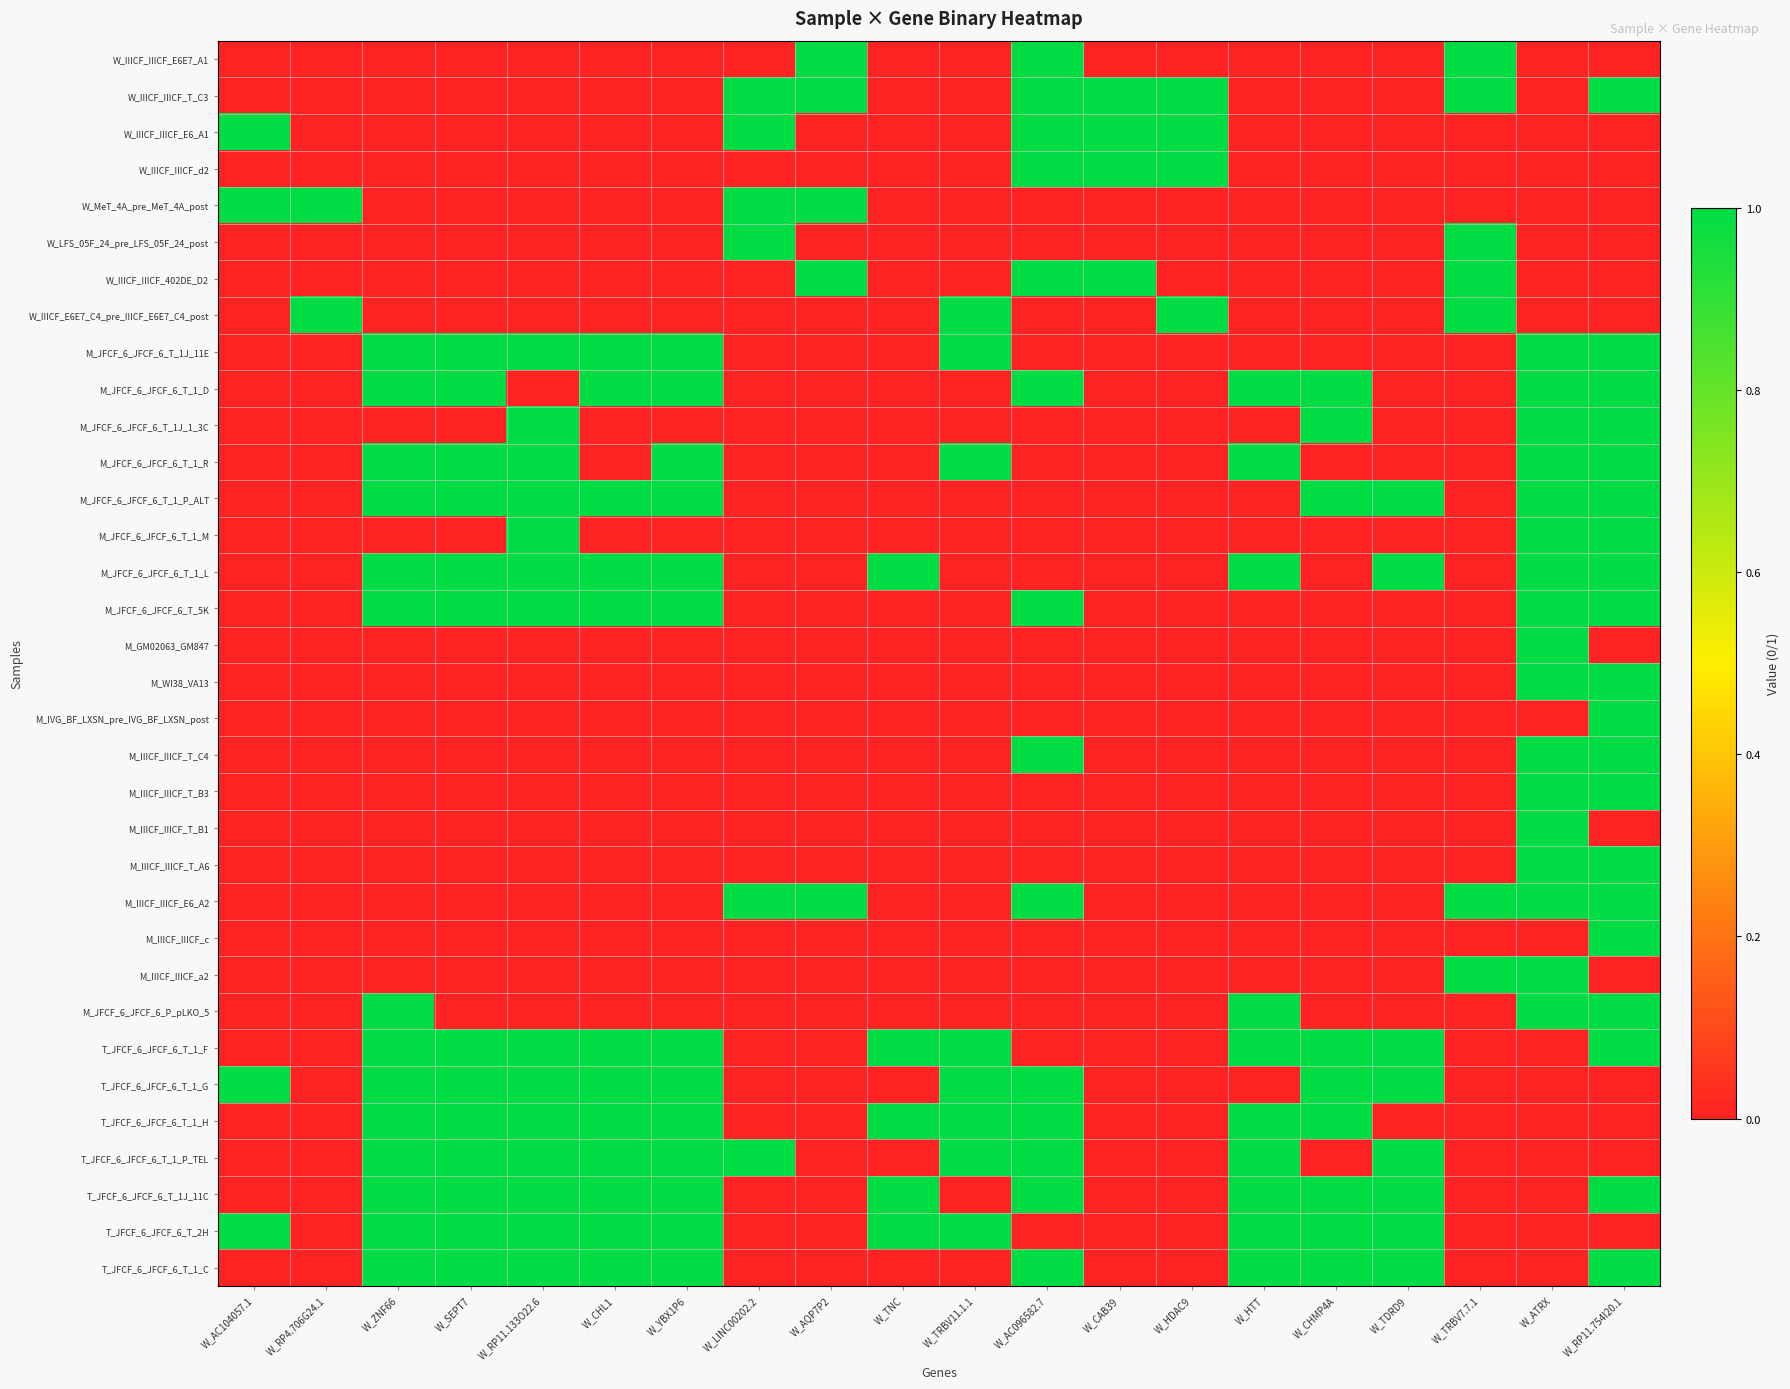

Reading left to right, transcribe all the data shown in this chart.

W_IIICF_IIICF_E6E7_A1: W_AC104057.1=0	W_RP4.706G24.1=0	W_ZNF66=0	W_SEPT7=0	W_RP11.133O22.6=0	W_CHL1=0	W_YBX1P6=0	W_LINC00202.2=0	W_AQP7P2=1	W_TNC=0	W_TRBV11.1.1=0	W_AC096582.7=1	W_CAB39=0	W_HDAC9=0	W_HTT=0	W_CHMP4A=0	W_TDRD9=0	W_TRBV7.7.1=1	W_ATRX=0	W_RP11.754I20.1=0
W_IIICF_IIICF_T_C3: W_AC104057.1=0	W_RP4.706G24.1=0	W_ZNF66=0	W_SEPT7=0	W_RP11.133O22.6=0	W_CHL1=0	W_YBX1P6=0	W_LINC00202.2=1	W_AQP7P2=1	W_TNC=0	W_TRBV11.1.1=0	W_AC096582.7=1	W_CAB39=1	W_HDAC9=1	W_HTT=0	W_CHMP4A=0	W_TDRD9=0	W_TRBV7.7.1=1	W_ATRX=0	W_RP11.754I20.1=1
W_IIICF_IIICF_E6_A1: W_AC104057.1=1	W_RP4.706G24.1=0	W_ZNF66=0	W_SEPT7=0	W_RP11.133O22.6=0	W_CHL1=0	W_YBX1P6=0	W_LINC00202.2=1	W_AQP7P2=0	W_TNC=0	W_TRBV11.1.1=0	W_AC096582.7=1	W_CAB39=1	W_HDAC9=1	W_HTT=0	W_CHMP4A=0	W_TDRD9=0	W_TRBV7.7.1=0	W_ATRX=0	W_RP11.754I20.1=0
W_IIICF_IIICF_d2: W_AC104057.1=0	W_RP4.706G24.1=0	W_ZNF66=0	W_SEPT7=0	W_RP11.133O22.6=0	W_CHL1=0	W_YBX1P6=0	W_LINC00202.2=0	W_AQP7P2=0	W_TNC=0	W_TRBV11.1.1=0	W_AC096582.7=1	W_CAB39=1	W_HDAC9=1	W_HTT=0	W_CHMP4A=0	W_TDRD9=0	W_TRBV7.7.1=0	W_ATRX=0	W_RP11.754I20.1=0
W_MeT_4A_pre_MeT_4A_post: W_AC104057.1=1	W_RP4.706G24.1=1	W_ZNF66=0	W_SEPT7=0	W_RP11.133O22.6=0	W_CHL1=0	W_YBX1P6=0	W_LINC00202.2=1	W_AQP7P2=1	W_TNC=0	W_TRBV11.1.1=0	W_AC096582.7=0	W_CAB39=0	W_HDAC9=0	W_HTT=0	W_CHMP4A=0	W_TDRD9=0	W_TRBV7.7.1=0	W_ATRX=0	W_RP11.754I20.1=0
W_LFS_05F_24_pre_LFS_05F_24_post: W_AC104057.1=0	W_RP4.706G24.1=0	W_ZNF66=0	W_SEPT7=0	W_RP11.133O22.6=0	W_CHL1=0	W_YBX1P6=0	W_LINC00202.2=1	W_AQP7P2=0	W_TNC=0	W_TRBV11.1.1=0	W_AC096582.7=0	W_CAB39=0	W_HDAC9=0	W_HTT=0	W_CHMP4A=0	W_TDRD9=0	W_TRBV7.7.1=1	W_ATRX=0	W_RP11.754I20.1=0
W_IIICF_IIICF_402DE_D2: W_AC104057.1=0	W_RP4.706G24.1=0	W_ZNF66=0	W_SEPT7=0	W_RP11.133O22.6=0	W_CHL1=0	W_YBX1P6=0	W_LINC00202.2=0	W_AQP7P2=1	W_TNC=0	W_TRBV11.1.1=0	W_AC096582.7=1	W_CAB39=1	W_HDAC9=0	W_HTT=0	W_CHMP4A=0	W_TDRD9=0	W_TRBV7.7.1=1	W_ATRX=0	W_RP11.754I20.1=0
W_IIICF_E6E7_C4_pre_IIICF_E6E7_C4_post: W_AC104057.1=0	W_RP4.706G24.1=1	W_ZNF66=0	W_SEPT7=0	W_RP11.133O22.6=0	W_CHL1=0	W_YBX1P6=0	W_LINC00202.2=0	W_AQP7P2=0	W_TNC=0	W_TRBV11.1.1=1	W_AC096582.7=0	W_CAB39=0	W_HDAC9=1	W_HTT=0	W_CHMP4A=0	W_TDRD9=0	W_TRBV7.7.1=1	W_ATRX=0	W_RP11.754I20.1=0
M_JFCF_6_JFCF_6_T_1J_11E: W_AC104057.1=0	W_RP4.706G24.1=0	W_ZNF66=1	W_SEPT7=1	W_RP11.133O22.6=1	W_CHL1=1	W_YBX1P6=1	W_LINC00202.2=0	W_AQP7P2=0	W_TNC=0	W_TRBV11.1.1=1	W_AC096582.7=0	W_CAB39=0	W_HDAC9=0	W_HTT=0	W_CHMP4A=0	W_TDRD9=0	W_TRBV7.7.1=0	W_ATRX=1	W_RP11.754I20.1=1
M_JFCF_6_JFCF_6_T_1_D: W_AC104057.1=0	W_RP4.706G24.1=0	W_ZNF66=1	W_SEPT7=1	W_RP11.133O22.6=0	W_CHL1=1	W_YBX1P6=1	W_LINC00202.2=0	W_AQP7P2=0	W_TNC=0	W_TRBV11.1.1=0	W_AC096582.7=1	W_CAB39=0	W_HDAC9=0	W_HTT=1	W_CHMP4A=1	W_TDRD9=0	W_TRBV7.7.1=0	W_ATRX=1	W_RP11.754I20.1=1
M_JFCF_6_JFCF_6_T_1J_1_3C: W_AC104057.1=0	W_RP4.706G24.1=0	W_ZNF66=0	W_SEPT7=0	W_RP11.133O22.6=1	W_CHL1=0	W_YBX1P6=0	W_LINC00202.2=0	W_AQP7P2=0	W_TNC=0	W_TRBV11.1.1=0	W_AC096582.7=0	W_CAB39=0	W_HDAC9=0	W_HTT=0	W_CHMP4A=1	W_TDRD9=0	W_TRBV7.7.1=0	W_ATRX=1	W_RP11.754I20.1=1
M_JFCF_6_JFCF_6_T_1_R: W_AC104057.1=0	W_RP4.706G24.1=0	W_ZNF66=1	W_SEPT7=1	W_RP11.133O22.6=1	W_CHL1=0	W_YBX1P6=1	W_LINC00202.2=0	W_AQP7P2=0	W_TNC=0	W_TRBV11.1.1=1	W_AC096582.7=0	W_CAB39=0	W_HDAC9=0	W_HTT=1	W_CHMP4A=0	W_TDRD9=0	W_TRBV7.7.1=0	W_ATRX=1	W_RP11.754I20.1=1
M_JFCF_6_JFCF_6_T_1_P_ALT: W_AC104057.1=0	W_RP4.706G24.1=0	W_ZNF66=1	W_SEPT7=1	W_RP11.133O22.6=1	W_CHL1=1	W_YBX1P6=1	W_LINC00202.2=0	W_AQP7P2=0	W_TNC=0	W_TRBV11.1.1=0	W_AC096582.7=0	W_CAB39=0	W_HDAC9=0	W_HTT=0	W_CHMP4A=1	W_TDRD9=1	W_TRBV7.7.1=0	W_ATRX=1	W_RP11.754I20.1=1
M_JFCF_6_JFCF_6_T_1_M: W_AC104057.1=0	W_RP4.706G24.1=0	W_ZNF66=0	W_SEPT7=0	W_RP11.133O22.6=1	W_CHL1=0	W_YBX1P6=0	W_LINC00202.2=0	W_AQP7P2=0	W_TNC=0	W_TRBV11.1.1=0	W_AC096582.7=0	W_CAB39=0	W_HDAC9=0	W_HTT=0	W_CHMP4A=0	W_TDRD9=0	W_TRBV7.7.1=0	W_ATRX=1	W_RP11.754I20.1=1
M_JFCF_6_JFCF_6_T_1_L: W_AC104057.1=0	W_RP4.706G24.1=0	W_ZNF66=1	W_SEPT7=1	W_RP11.133O22.6=1	W_CHL1=1	W_YBX1P6=1	W_LINC00202.2=0	W_AQP7P2=0	W_TNC=1	W_TRBV11.1.1=0	W_AC096582.7=0	W_CAB39=0	W_HDAC9=0	W_HTT=1	W_CHMP4A=0	W_TDRD9=1	W_TRBV7.7.1=0	W_ATRX=1	W_RP11.754I20.1=1
M_JFCF_6_JFCF_6_T_5K: W_AC104057.1=0	W_RP4.706G24.1=0	W_ZNF66=1	W_SEPT7=1	W_RP11.133O22.6=1	W_CHL1=1	W_YBX1P6=1	W_LINC00202.2=0	W_AQP7P2=0	W_TNC=0	W_TRBV11.1.1=0	W_AC096582.7=1	W_CAB39=0	W_HDAC9=0	W_HTT=0	W_CHMP4A=0	W_TDRD9=0	W_TRBV7.7.1=0	W_ATRX=1	W_RP11.754I20.1=1
M_GM02063_GM847: W_AC104057.1=0	W_RP4.706G24.1=0	W_ZNF66=0	W_SEPT7=0	W_RP11.133O22.6=0	W_CHL1=0	W_YBX1P6=0	W_LINC00202.2=0	W_AQP7P2=0	W_TNC=0	W_TRBV11.1.1=0	W_AC096582.7=0	W_CAB39=0	W_HDAC9=0	W_HTT=0	W_CHMP4A=0	W_TDRD9=0	W_TRBV7.7.1=0	W_ATRX=1	W_RP11.754I20.1=0
M_WI38_VA13: W_AC104057.1=0	W_RP4.706G24.1=0	W_ZNF66=0	W_SEPT7=0	W_RP11.133O22.6=0	W_CHL1=0	W_YBX1P6=0	W_LINC00202.2=0	W_AQP7P2=0	W_TNC=0	W_TRBV11.1.1=0	W_AC096582.7=0	W_CAB39=0	W_HDAC9=0	W_HTT=0	W_CHMP4A=0	W_TDRD9=0	W_TRBV7.7.1=0	W_ATRX=1	W_RP11.754I20.1=1
M_IVG_BF_LXSN_pre_IVG_BF_LXSN_post: W_AC104057.1=0	W_RP4.706G24.1=0	W_ZNF66=0	W_SEPT7=0	W_RP11.133O22.6=0	W_CHL1=0	W_YBX1P6=0	W_LINC00202.2=0	W_AQP7P2=0	W_TNC=0	W_TRBV11.1.1=0	W_AC096582.7=0	W_CAB39=0	W_HDAC9=0	W_HTT=0	W_CHMP4A=0	W_TDRD9=0	W_TRBV7.7.1=0	W_ATRX=0	W_RP11.754I20.1=1
M_IIICF_IIICF_T_C4: W_AC104057.1=0	W_RP4.706G24.1=0	W_ZNF66=0	W_SEPT7=0	W_RP11.133O22.6=0	W_CHL1=0	W_YBX1P6=0	W_LINC00202.2=0	W_AQP7P2=0	W_TNC=0	W_TRBV11.1.1=0	W_AC096582.7=1	W_CAB39=0	W_HDAC9=0	W_HTT=0	W_CHMP4A=0	W_TDRD9=0	W_TRBV7.7.1=0	W_ATRX=1	W_RP11.754I20.1=1
M_IIICF_IIICF_T_B3: W_AC104057.1=0	W_RP4.706G24.1=0	W_ZNF66=0	W_SEPT7=0	W_RP11.133O22.6=0	W_CHL1=0	W_YBX1P6=0	W_LINC00202.2=0	W_AQP7P2=0	W_TNC=0	W_TRBV11.1.1=0	W_AC096582.7=0	W_CAB39=0	W_HDAC9=0	W_HTT=0	W_CHMP4A=0	W_TDRD9=0	W_TRBV7.7.1=0	W_ATRX=1	W_RP11.754I20.1=1
M_IIICF_IIICF_T_B1: W_AC104057.1=0	W_RP4.706G24.1=0	W_ZNF66=0	W_SEPT7=0	W_RP11.133O22.6=0	W_CHL1=0	W_YBX1P6=0	W_LINC00202.2=0	W_AQP7P2=0	W_TNC=0	W_TRBV11.1.1=0	W_AC096582.7=0	W_CAB39=0	W_HDAC9=0	W_HTT=0	W_CHMP4A=0	W_TDRD9=0	W_TRBV7.7.1=0	W_ATRX=1	W_RP11.754I20.1=0
M_IIICF_IIICF_T_A6: W_AC104057.1=0	W_RP4.706G24.1=0	W_ZNF66=0	W_SEPT7=0	W_RP11.133O22.6=0	W_CHL1=0	W_YBX1P6=0	W_LINC00202.2=0	W_AQP7P2=0	W_TNC=0	W_TRBV11.1.1=0	W_AC096582.7=0	W_CAB39=0	W_HDAC9=0	W_HTT=0	W_CHMP4A=0	W_TDRD9=0	W_TRBV7.7.1=0	W_ATRX=1	W_RP11.754I20.1=1
M_IIICF_IIICF_E6_A2: W_AC104057.1=0	W_RP4.706G24.1=0	W_ZNF66=0	W_SEPT7=0	W_RP11.133O22.6=0	W_CHL1=0	W_YBX1P6=0	W_LINC00202.2=1	W_AQP7P2=1	W_TNC=0	W_TRBV11.1.1=0	W_AC096582.7=1	W_CAB39=0	W_HDAC9=0	W_HTT=0	W_CHMP4A=0	W_TDRD9=0	W_TRBV7.7.1=1	W_ATRX=1	W_RP11.754I20.1=1
M_IIICF_IIICF_c: W_AC104057.1=0	W_RP4.706G24.1=0	W_ZNF66=0	W_SEPT7=0	W_RP11.133O22.6=0	W_CHL1=0	W_YBX1P6=0	W_LINC00202.2=0	W_AQP7P2=0	W_TNC=0	W_TRBV11.1.1=0	W_AC096582.7=0	W_CAB39=0	W_HDAC9=0	W_HTT=0	W_CHMP4A=0	W_TDRD9=0	W_TRBV7.7.1=0	W_ATRX=0	W_RP11.754I20.1=1
M_IIICF_IIICF_a2: W_AC104057.1=0	W_RP4.706G24.1=0	W_ZNF66=0	W_SEPT7=0	W_RP11.133O22.6=0	W_CHL1=0	W_YBX1P6=0	W_LINC00202.2=0	W_AQP7P2=0	W_TNC=0	W_TRBV11.1.1=0	W_AC096582.7=0	W_CAB39=0	W_HDAC9=0	W_HTT=0	W_CHMP4A=0	W_TDRD9=0	W_TRBV7.7.1=1	W_ATRX=1	W_RP11.754I20.1=0
M_JFCF_6_JFCF_6_P_pLKO_5: W_AC104057.1=0	W_RP4.706G24.1=0	W_ZNF66=1	W_SEPT7=0	W_RP11.133O22.6=0	W_CHL1=0	W_YBX1P6=0	W_LINC00202.2=0	W_AQP7P2=0	W_TNC=0	W_TRBV11.1.1=0	W_AC096582.7=0	W_CAB39=0	W_HDAC9=0	W_HTT=1	W_CHMP4A=0	W_TDRD9=0	W_TRBV7.7.1=0	W_ATRX=1	W_RP11.754I20.1=1
T_JFCF_6_JFCF_6_T_1_F: W_AC104057.1=0	W_RP4.706G24.1=0	W_ZNF66=1	W_SEPT7=1	W_RP11.133O22.6=1	W_CHL1=1	W_YBX1P6=1	W_LINC00202.2=0	W_AQP7P2=0	W_TNC=1	W_TRBV11.1.1=1	W_AC096582.7=0	W_CAB39=0	W_HDAC9=0	W_HTT=1	W_CHMP4A=1	W_TDRD9=1	W_TRBV7.7.1=0	W_ATRX=0	W_RP11.754I20.1=1
T_JFCF_6_JFCF_6_T_1_G: W_AC104057.1=1	W_RP4.706G24.1=0	W_ZNF66=1	W_SEPT7=1	W_RP11.133O22.6=1	W_CHL1=1	W_YBX1P6=1	W_LINC00202.2=0	W_AQP7P2=0	W_TNC=0	W_TRBV11.1.1=1	W_AC096582.7=1	W_CAB39=0	W_HDAC9=0	W_HTT=0	W_CHMP4A=1	W_TDRD9=1	W_TRBV7.7.1=0	W_ATRX=0	W_RP11.754I20.1=0
T_JFCF_6_JFCF_6_T_1_H: W_AC104057.1=0	W_RP4.706G24.1=0	W_ZNF66=1	W_SEPT7=1	W_RP11.133O22.6=1	W_CHL1=1	W_YBX1P6=1	W_LINC00202.2=0	W_AQP7P2=0	W_TNC=1	W_TRBV11.1.1=1	W_AC096582.7=1	W_CAB39=0	W_HDAC9=0	W_HTT=1	W_CHMP4A=1	W_TDRD9=0	W_TRBV7.7.1=0	W_ATRX=0	W_RP11.754I20.1=0
T_JFCF_6_JFCF_6_T_1_P_TEL: W_AC104057.1=0	W_RP4.706G24.1=0	W_ZNF66=1	W_SEPT7=1	W_RP11.133O22.6=1	W_CHL1=1	W_YBX1P6=1	W_LINC00202.2=1	W_AQP7P2=0	W_TNC=0	W_TRBV11.1.1=1	W_AC096582.7=1	W_CAB39=0	W_HDAC9=0	W_HTT=1	W_CHMP4A=0	W_TDRD9=1	W_TRBV7.7.1=0	W_ATRX=0	W_RP11.754I20.1=0
T_JFCF_6_JFCF_6_T_1J_11C: W_AC104057.1=0	W_RP4.706G24.1=0	W_ZNF66=1	W_SEPT7=1	W_RP11.133O22.6=1	W_CHL1=1	W_YBX1P6=1	W_LINC00202.2=0	W_AQP7P2=0	W_TNC=1	W_TRBV11.1.1=0	W_AC096582.7=1	W_CAB39=0	W_HDAC9=0	W_HTT=1	W_CHMP4A=1	W_TDRD9=1	W_TRBV7.7.1=0	W_ATRX=0	W_RP11.754I20.1=1
T_JFCF_6_JFCF_6_T_2H: W_AC104057.1=1	W_RP4.706G24.1=0	W_ZNF66=1	W_SEPT7=1	W_RP11.133O22.6=1	W_CHL1=1	W_YBX1P6=1	W_LINC00202.2=0	W_AQP7P2=0	W_TNC=1	W_TRBV11.1.1=1	W_AC096582.7=0	W_CAB39=0	W_HDAC9=0	W_HTT=1	W_CHMP4A=1	W_TDRD9=1	W_TRBV7.7.1=0	W_ATRX=0	W_RP11.754I20.1=0
T_JFCF_6_JFCF_6_T_1_C: W_AC104057.1=0	W_RP4.706G24.1=0	W_ZNF66=1	W_SEPT7=1	W_RP11.133O22.6=1	W_CHL1=1	W_YBX1P6=1	W_LINC00202.2=0	W_AQP7P2=0	W_TNC=0	W_TRBV11.1.1=0	W_AC096582.7=1	W_CAB39=0	W_HDAC9=0	W_HTT=1	W_CHMP4A=1	W_TDRD9=1	W_TRBV7.7.1=0	W_ATRX=0	W_RP11.754I20.1=1